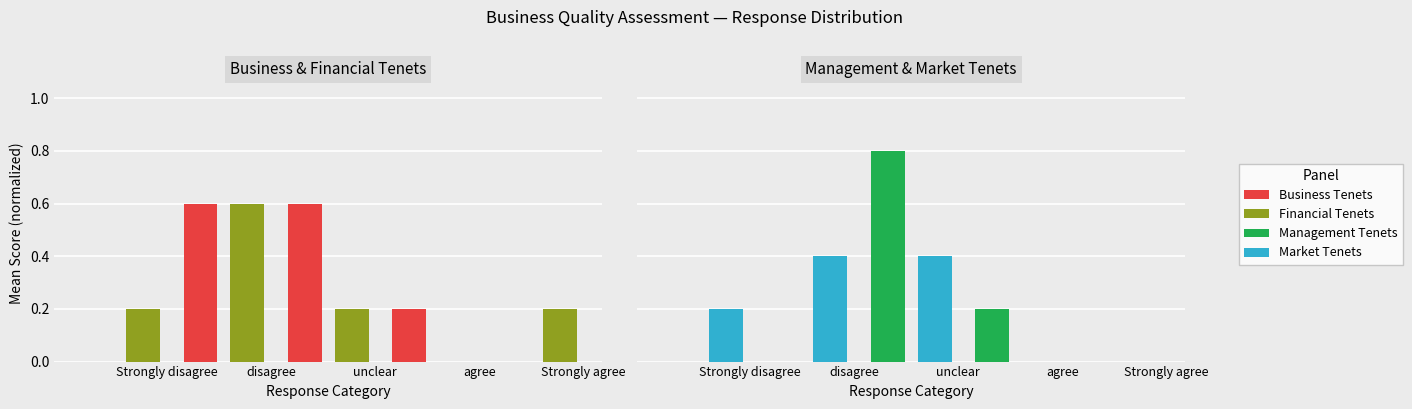

List the series in order of their peak value, highest first.

Management Tenets, Business Tenets, Financial Tenets, Market Tenets